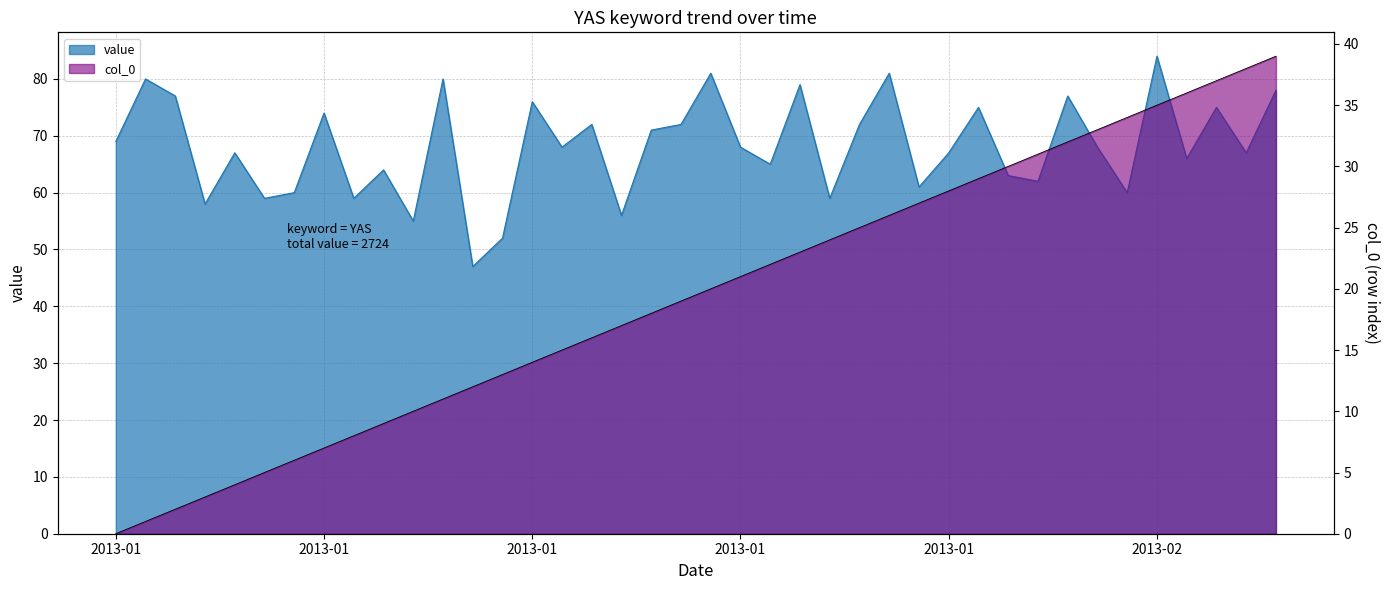

How many distinct data groups are displayed?

2